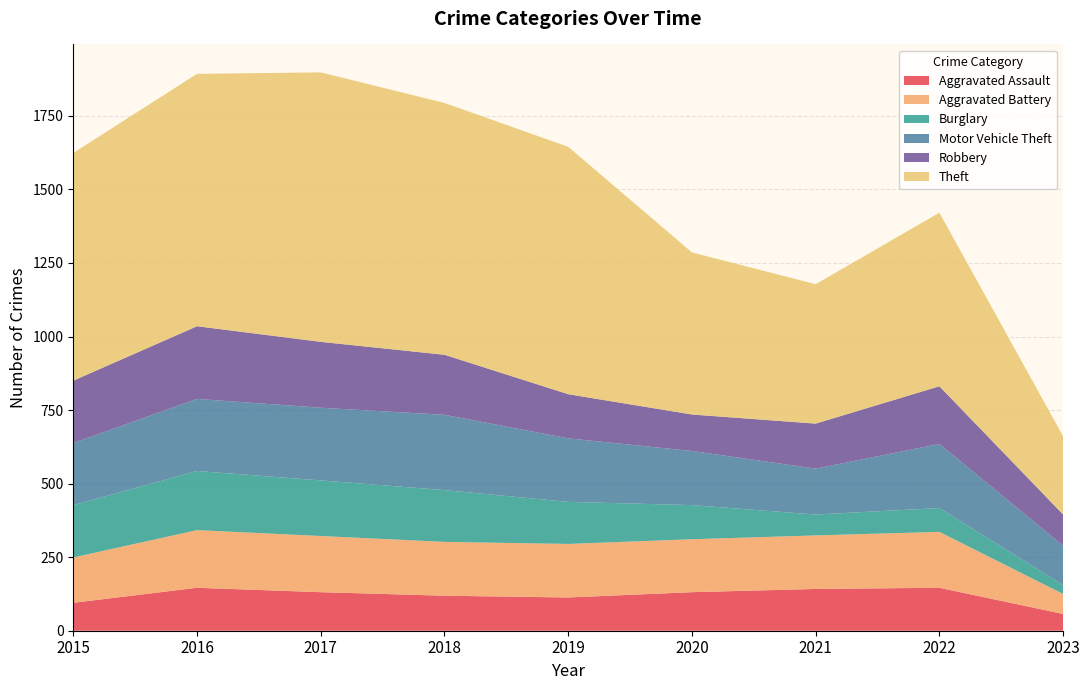

Reading right to left, list all the values displayed in this chart.

Aggravated Assault: 2023=57	2022=146	2021=142	2020=131	2019=113	2018=119	2017=131	2016=146	2015=95
Aggravated Battery: 2023=68	2022=190	2021=182	2020=180	2019=182	2018=183	2017=191	2016=196	2015=154
Burglary: 2023=30	2022=81	2021=71	2020=116	2019=143	2018=176	2017=189	2016=201	2015=178
Motor Vehicle Theft: 2023=134	2022=218	2021=156	2020=184	2019=216	2018=256	2017=247	2016=245	2015=211
Robbery: 2023=106	2022=196	2021=153	2020=124	2019=150	2018=204	2017=224	2016=247	2015=212
Theft: 2023=266	2022=590	2021=474	2020=551	2019=841	2018=856	2017=916	2016=858	2015=774